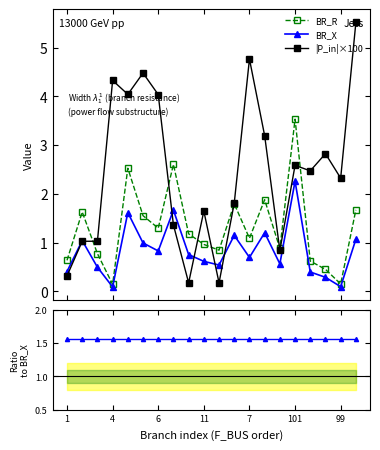

At how many categories does at least one series exceed 2?

12